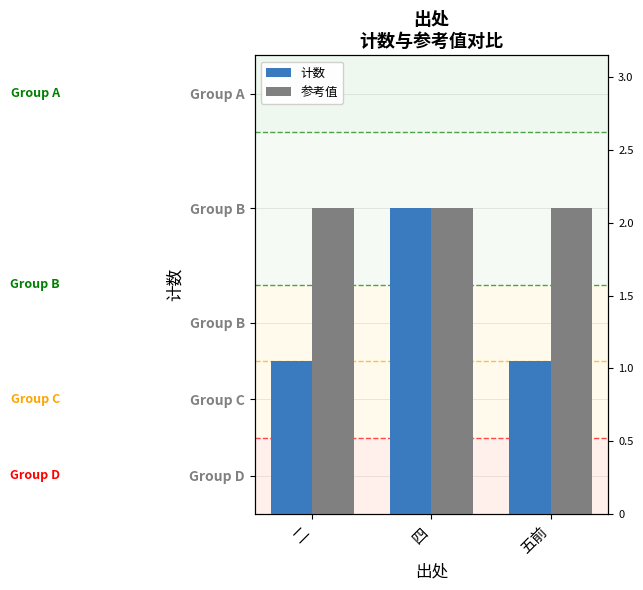

At which label does 参考值 reach its peak?

二